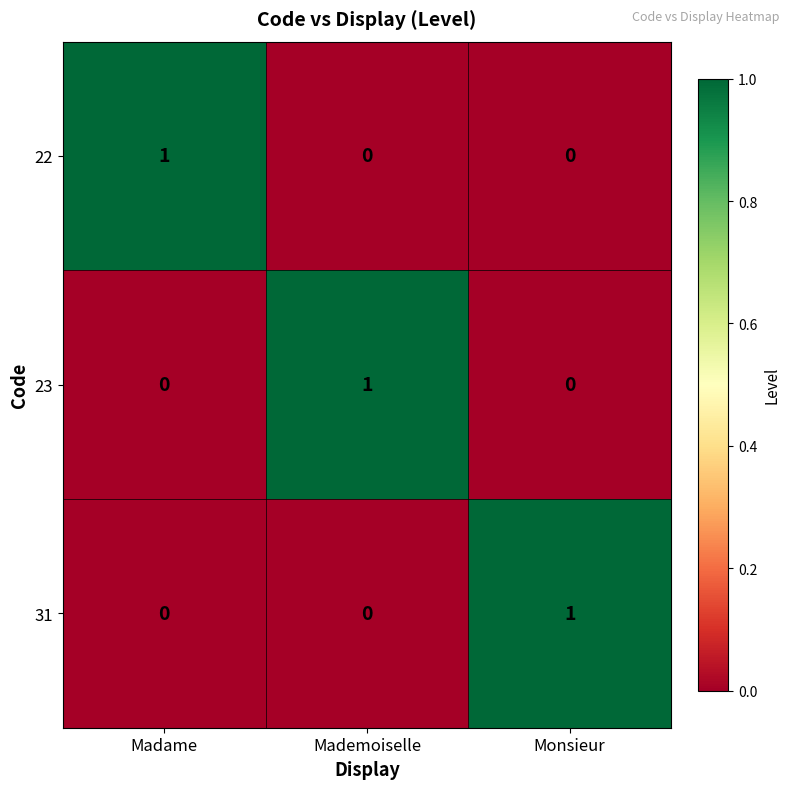

How many 31 values are between 0 and 1?

3